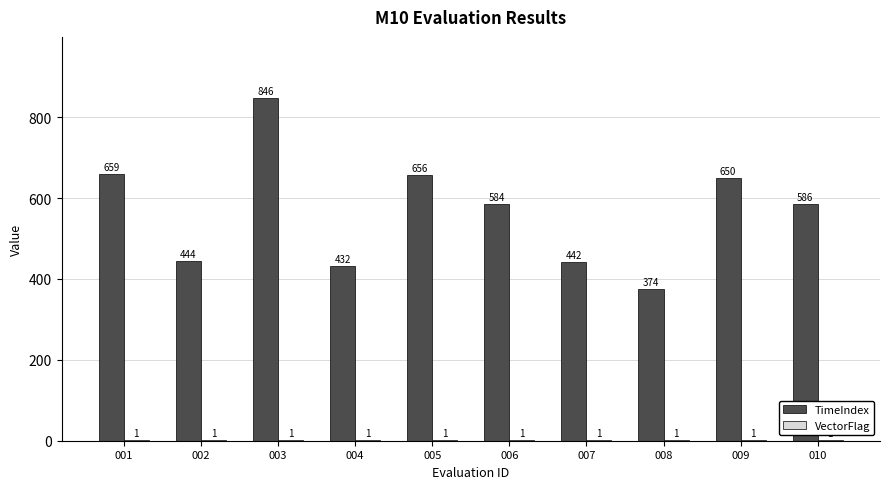

Between 005 and 009, which series saw the biggest shift?

TimeIndex